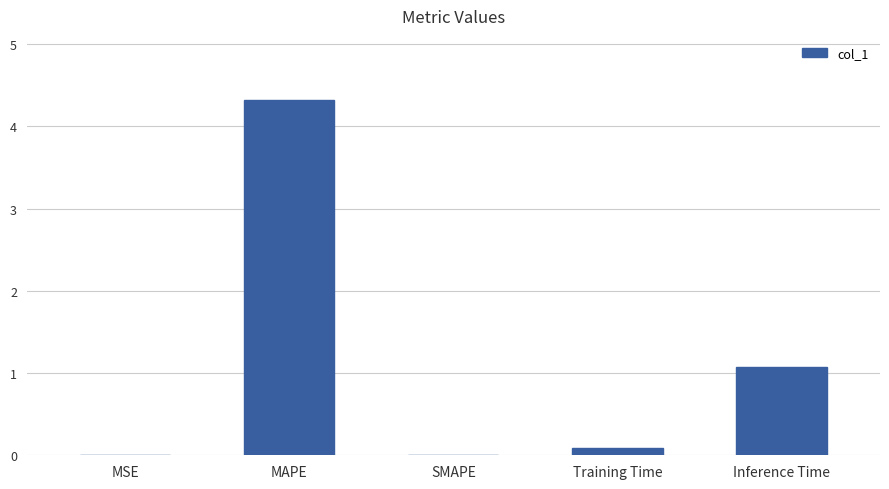

What is the change in value from SMAPE to Inference Time?

+1.1